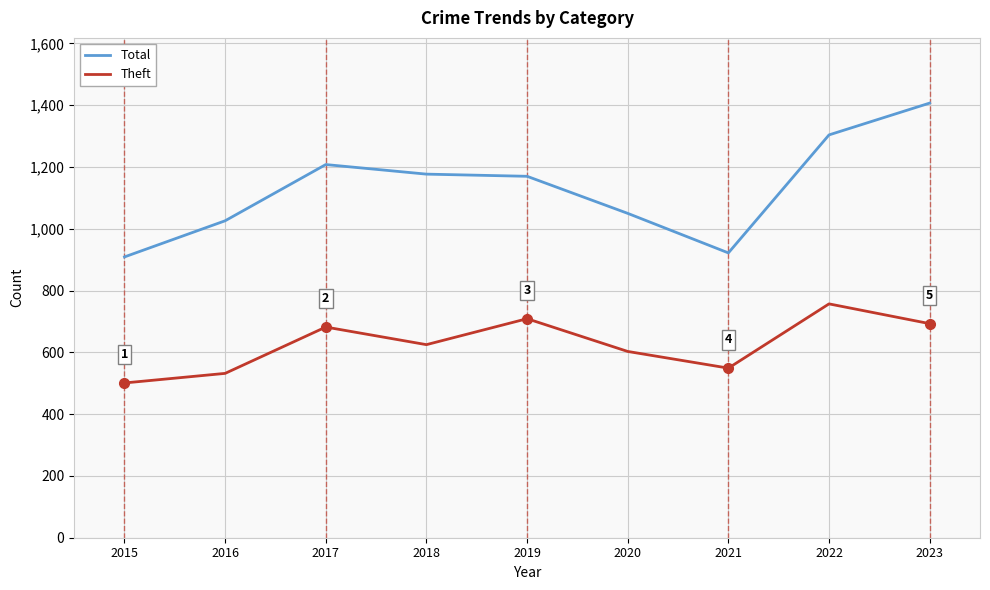

How many categories are shown in the chart?

9